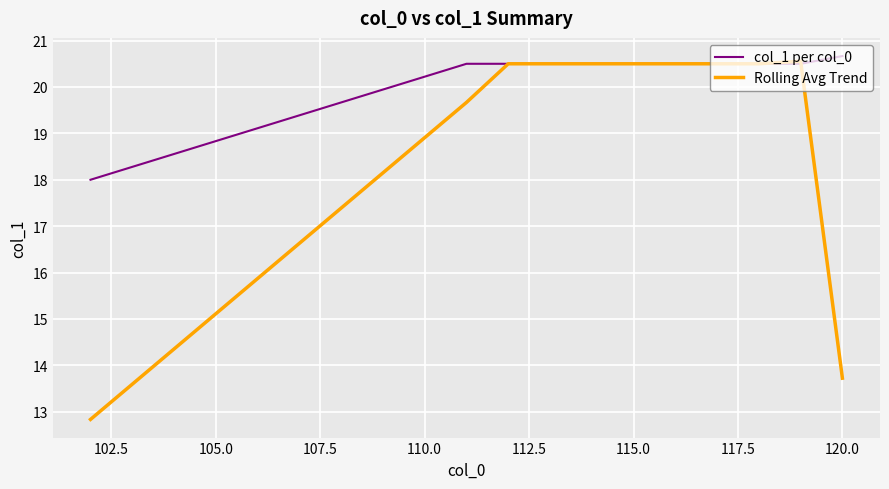

List the series in order of their overall mean, lowest first.

Rolling Avg Trend, col_1 per col_0